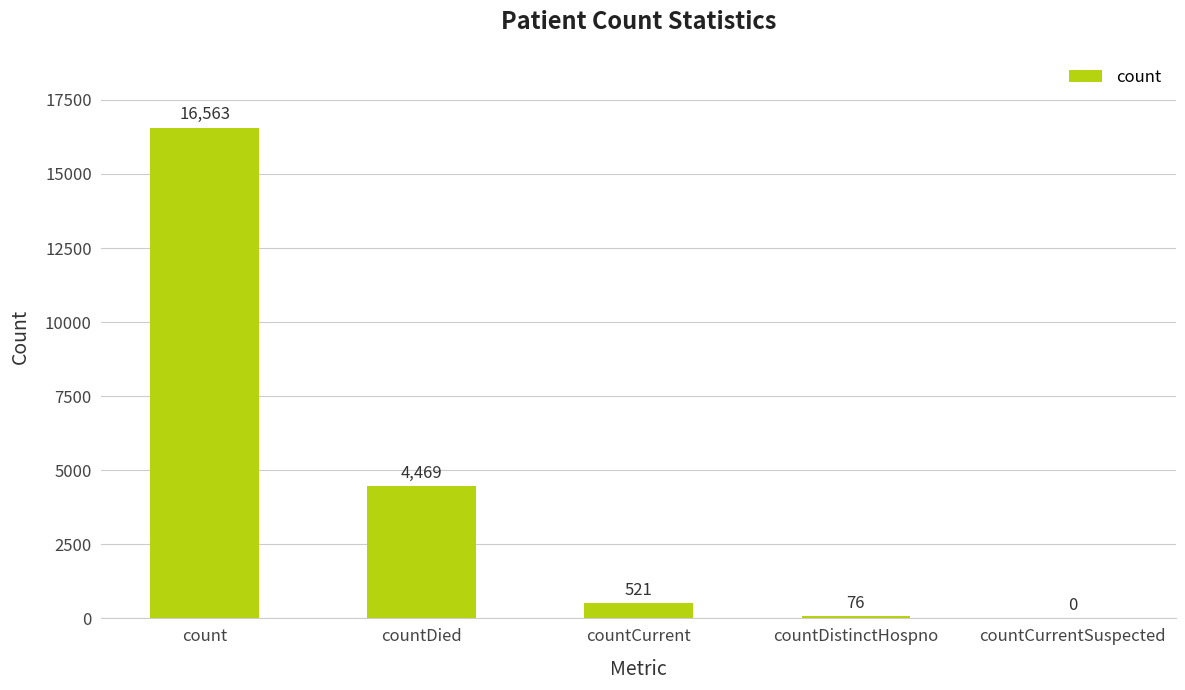

Which label corresponds to the largest value in the chart?

count